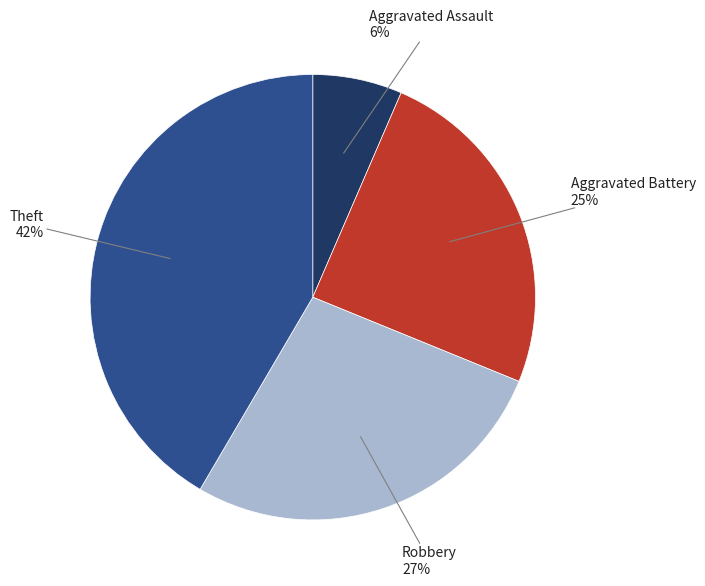

Approximately how many times larger is the value at Robbery compared to Aggravated Battery?

1.1